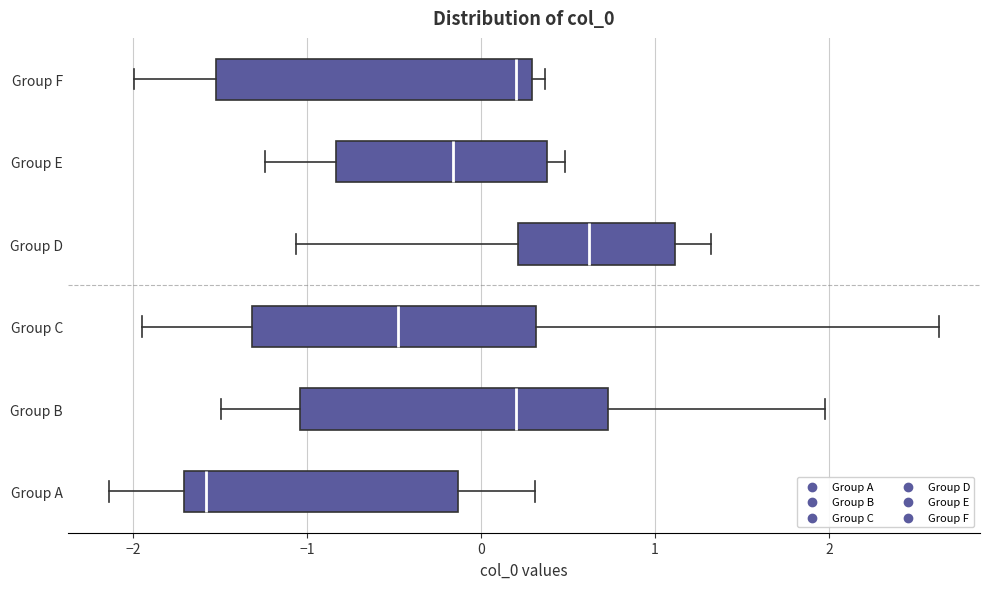

Where is the right edge of the box for Group F on the x-axis? The values are not printed on the chart, so give them approximately, as read against the axis.

0.3